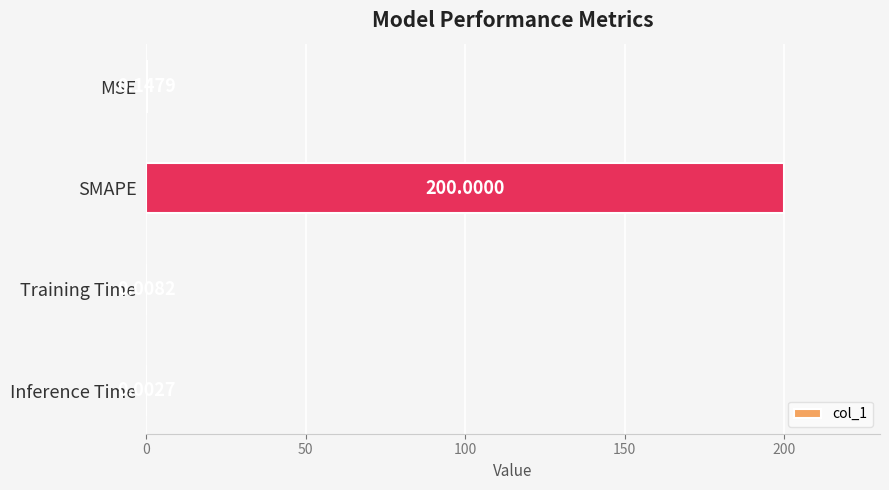

Which category has the highest value across all series?

SMAPE